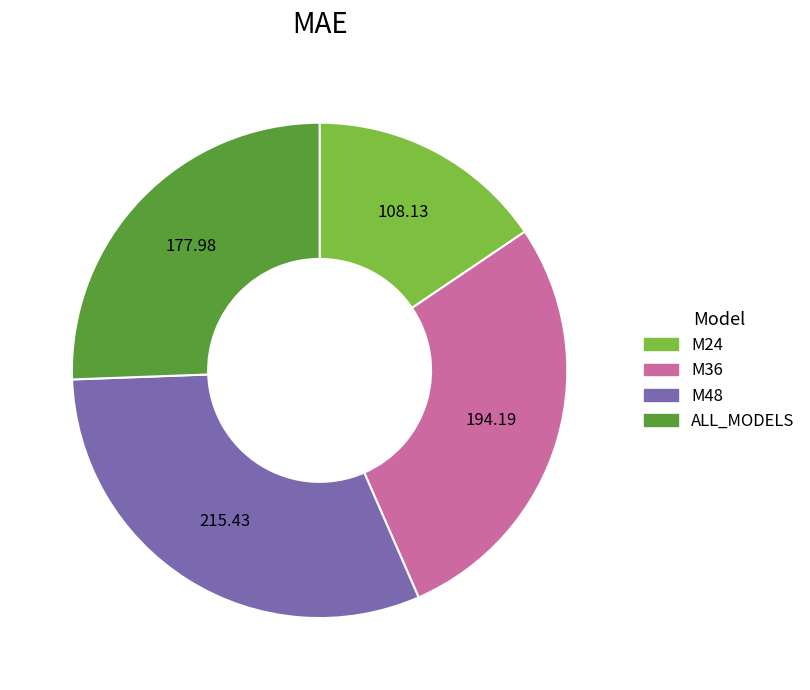

The ALL_MODELS slice represents 35% of the pie. True or false?

False